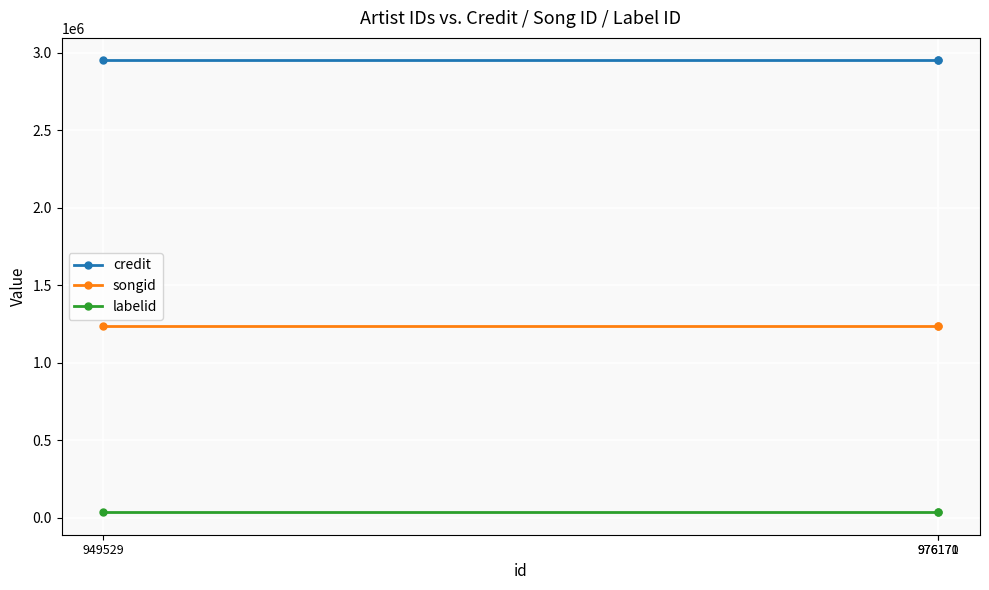

Does the chart have visible grid lines?

Yes